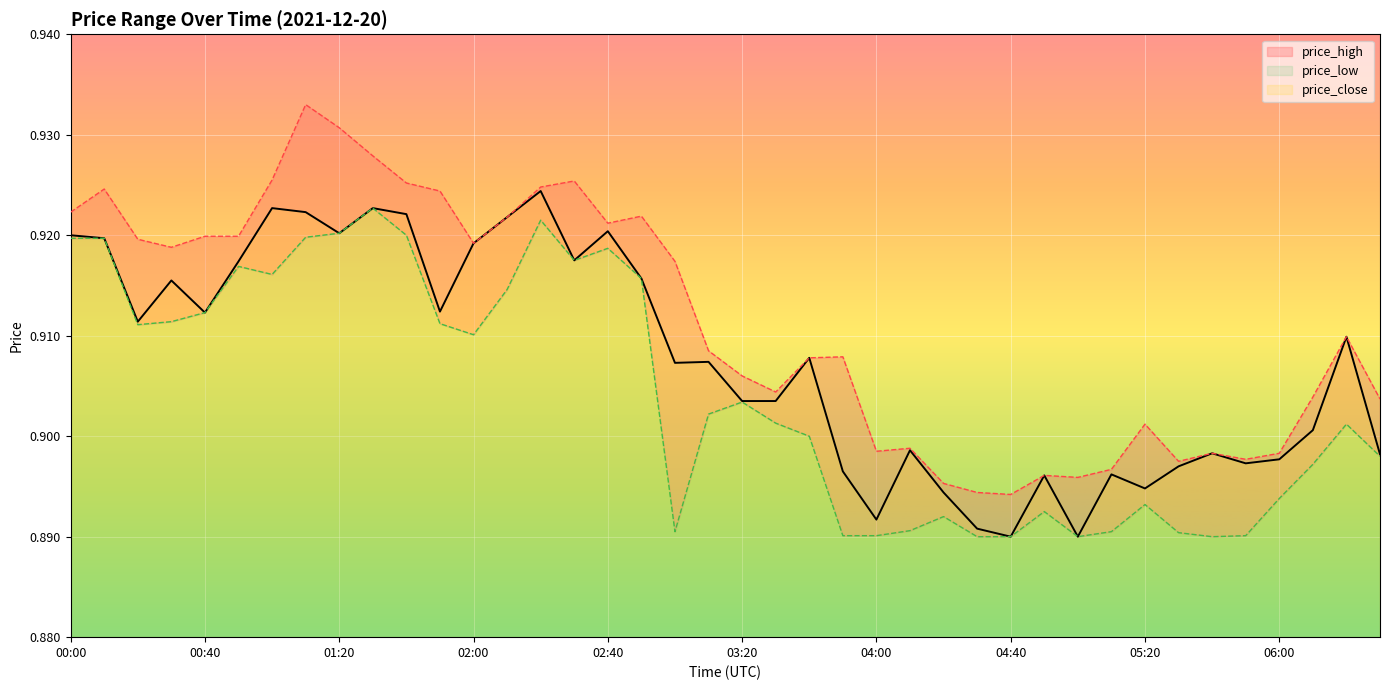

Reading right to left, transcribe all the data shown in this chart.

price_high: 06:30=0.9	06:20=0.9	06:10=0.9	06:00=0.9	05:50=0.9	05:40=0.9	05:30=0.9	05:20=0.9	05:10=0.9	05:00=0.9	04:50=0.9	04:40=0.9	04:30=0.9	04:20=0.9	04:10=0.9	04:00=0.9	03:50=0.9	03:40=0.9	03:30=0.9	03:20=0.9	03:10=0.9	03:00=0.9	02:50=0.9	02:40=0.9	02:30=0.9	02:20=0.9	02:10=0.9	02:00=0.9	01:50=0.9	01:40=0.9	01:30=0.9	01:20=0.9	01:10=0.9	01:00=0.9	00:50=0.9	00:40=0.9	00:30=0.9	00:20=0.9	00:10=0.9	00:00=0.9
price_low: 06:30=0.9	06:20=0.9	06:10=0.9	06:00=0.9	05:50=0.9	05:40=0.9	05:30=0.9	05:20=0.9	05:10=0.9	05:00=0.9	04:50=0.9	04:40=0.9	04:30=0.9	04:20=0.9	04:10=0.9	04:00=0.9	03:50=0.9	03:40=0.9	03:30=0.9	03:20=0.9	03:10=0.9	03:00=0.9	02:50=0.9	02:40=0.9	02:30=0.9	02:20=0.9	02:10=0.9	02:00=0.9	01:50=0.9	01:40=0.9	01:30=0.9	01:20=0.9	01:10=0.9	01:00=0.9	00:50=0.9	00:40=0.9	00:30=0.9	00:20=0.9	00:10=0.9	00:00=0.9
price_close: 06:30=0.9	06:20=0.9	06:10=0.9	06:00=0.9	05:50=0.9	05:40=0.9	05:30=0.9	05:20=0.9	05:10=0.9	05:00=0.9	04:50=0.9	04:40=0.9	04:30=0.9	04:20=0.9	04:10=0.9	04:00=0.9	03:50=0.9	03:40=0.9	03:30=0.9	03:20=0.9	03:10=0.9	03:00=0.9	02:50=0.9	02:40=0.9	02:30=0.9	02:20=0.9	02:10=0.9	02:00=0.9	01:50=0.9	01:40=0.9	01:30=0.9	01:20=0.9	01:10=0.9	01:00=0.9	00:50=0.9	00:40=0.9	00:30=0.9	00:20=0.9	00:10=0.9	00:00=0.9